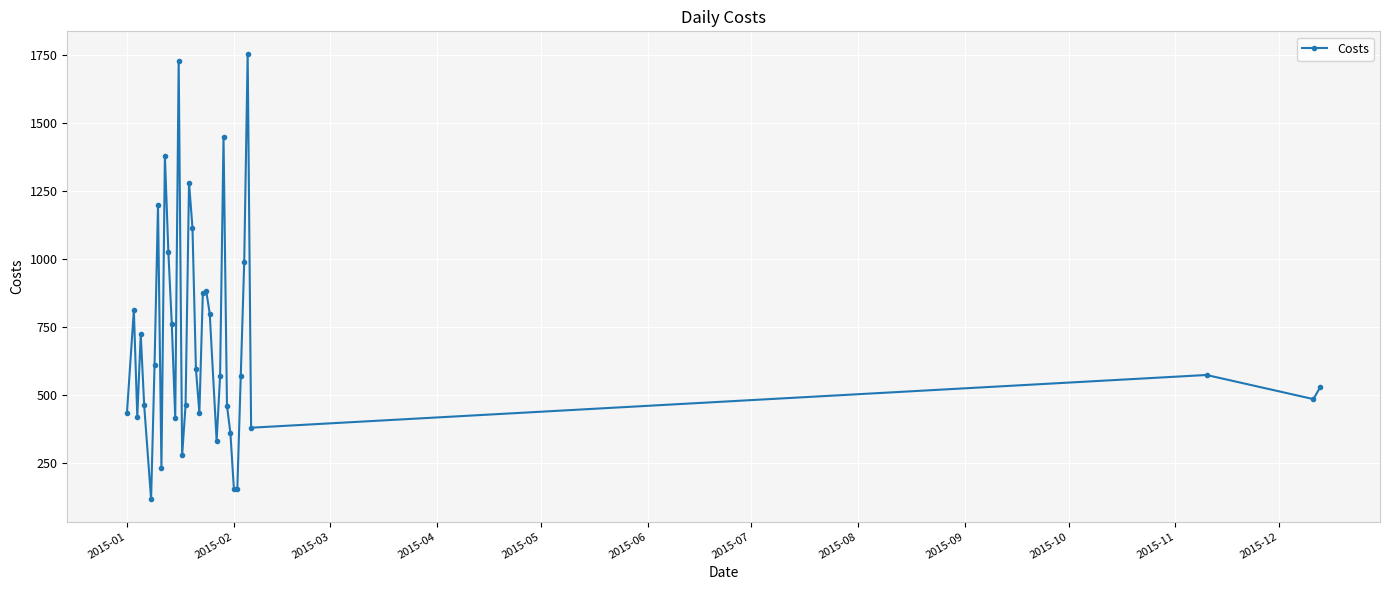

What is the minimum value shown in the chart?

114.5